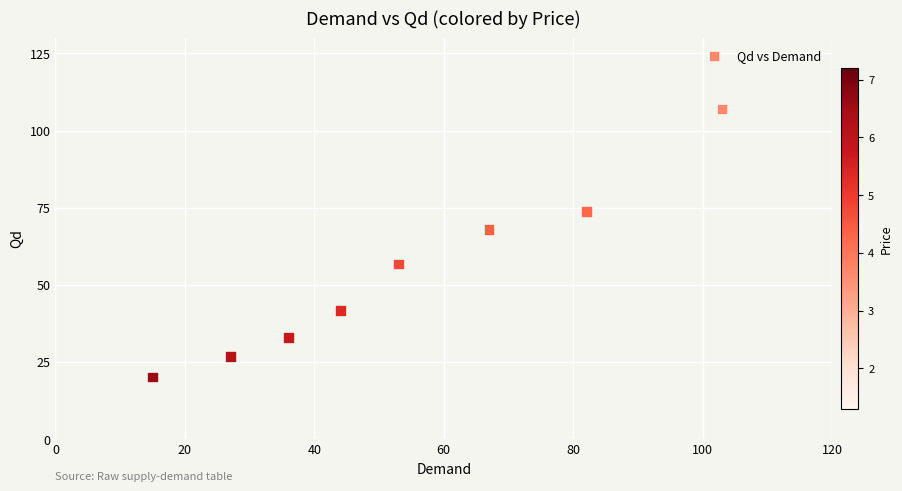

What is the range of X values (max minus min)?

88.0